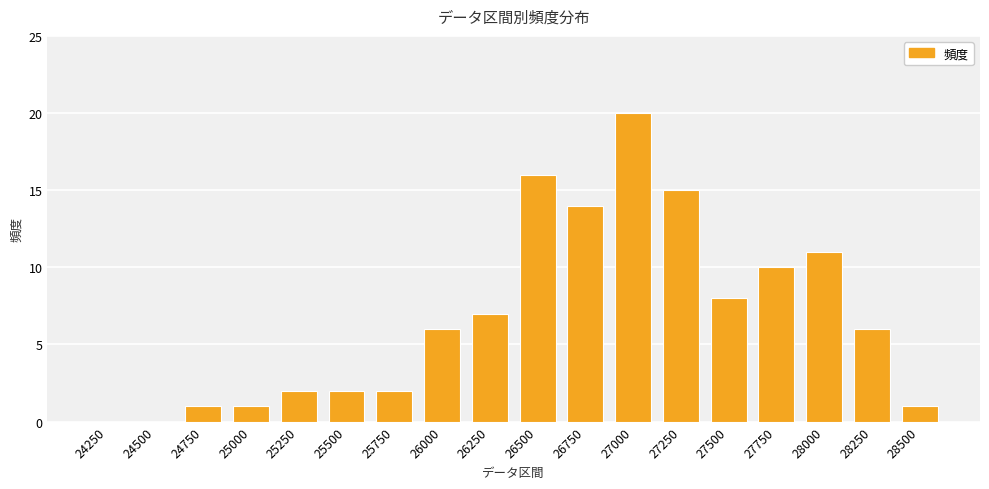

Reading left to right, transcribe all the data shown in this chart.

24250=0	24500=0	24750=1	25000=1	25250=2	25500=2	25750=2	26000=6	26250=7	26500=16	26750=14	27000=20	27250=15	27500=8	27750=10	28000=11	28250=6	28500=1